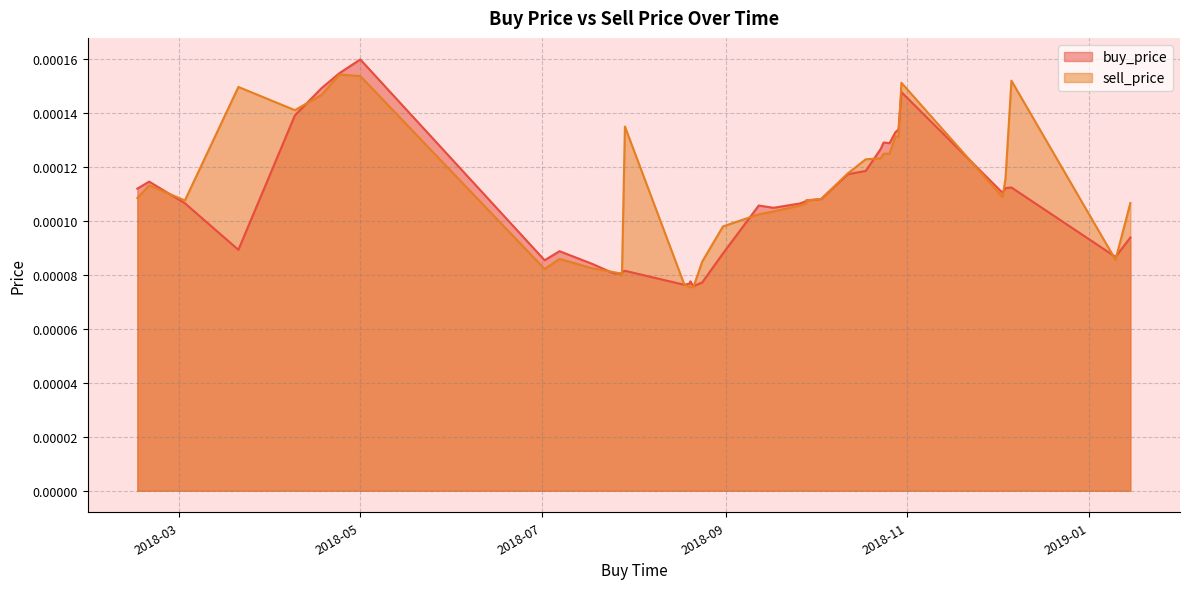

What are all the series names shown in the legend?

buy_price, sell_price